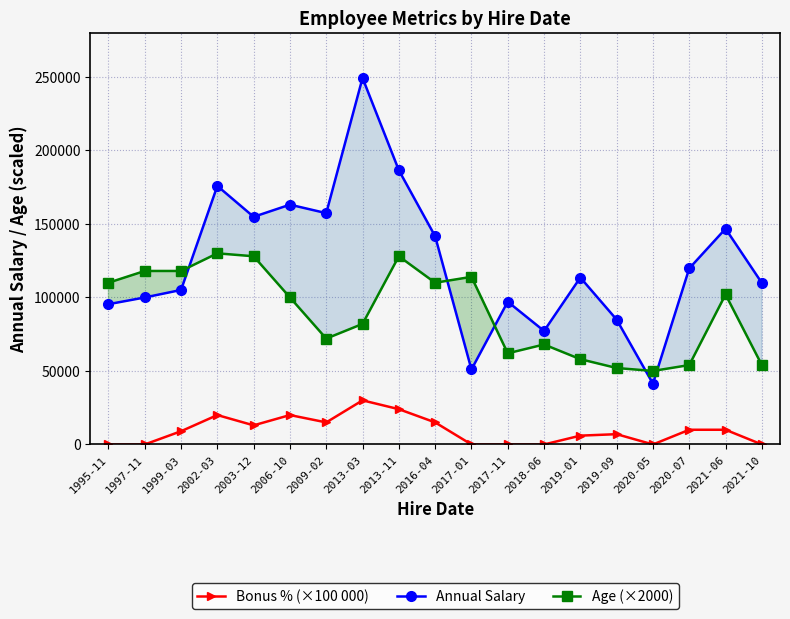

Rank the series by their average value, from highest to lowest.

Annual Salary, Age (×2000), Bonus % (×100 000)